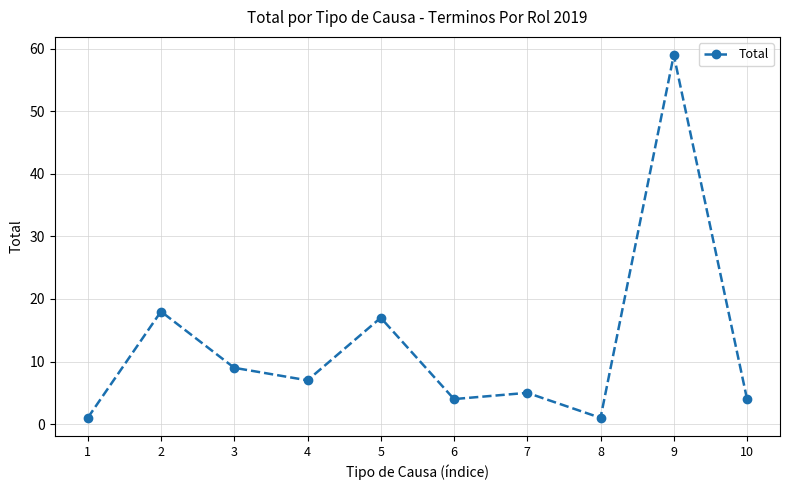

What is the difference between the maximum and minimum values?

58